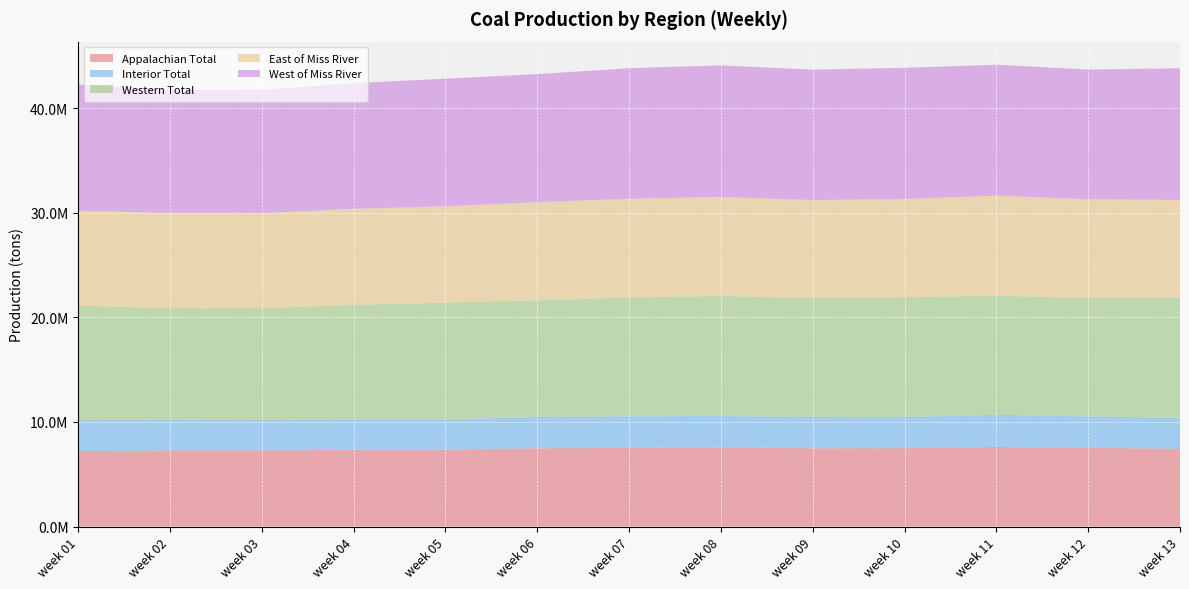

Reading left to right, what are all the values shown in this chart?

Appalachian Total: 7230498	7262679	7267538	7355276	7359426	7484357	7508168	7565780	7484039	7493793	7615787	7526357	7434239
Interior Total: 2947922	2969715	2919654	2904904	2901910	2987417	3032796	3005985	2987762	2973837	3079078	3006757	2949186
Western Total: 10943375	10635148	10687632	10931516	11145448	11152667	11366762	11470609	11367519	11457065	11378912	11311240	11519313
East of Miss River: 9074561	9097789	9077122	9186284	9209035	9388086	9420589	9465181	9373057	9385193	9556315	9437648	9323037
West of Miss River: 12047234	11769753	11797702	12005412	12197749	12236355	12487137	12577193	12466263	12539502	12517462	12406706	12579701